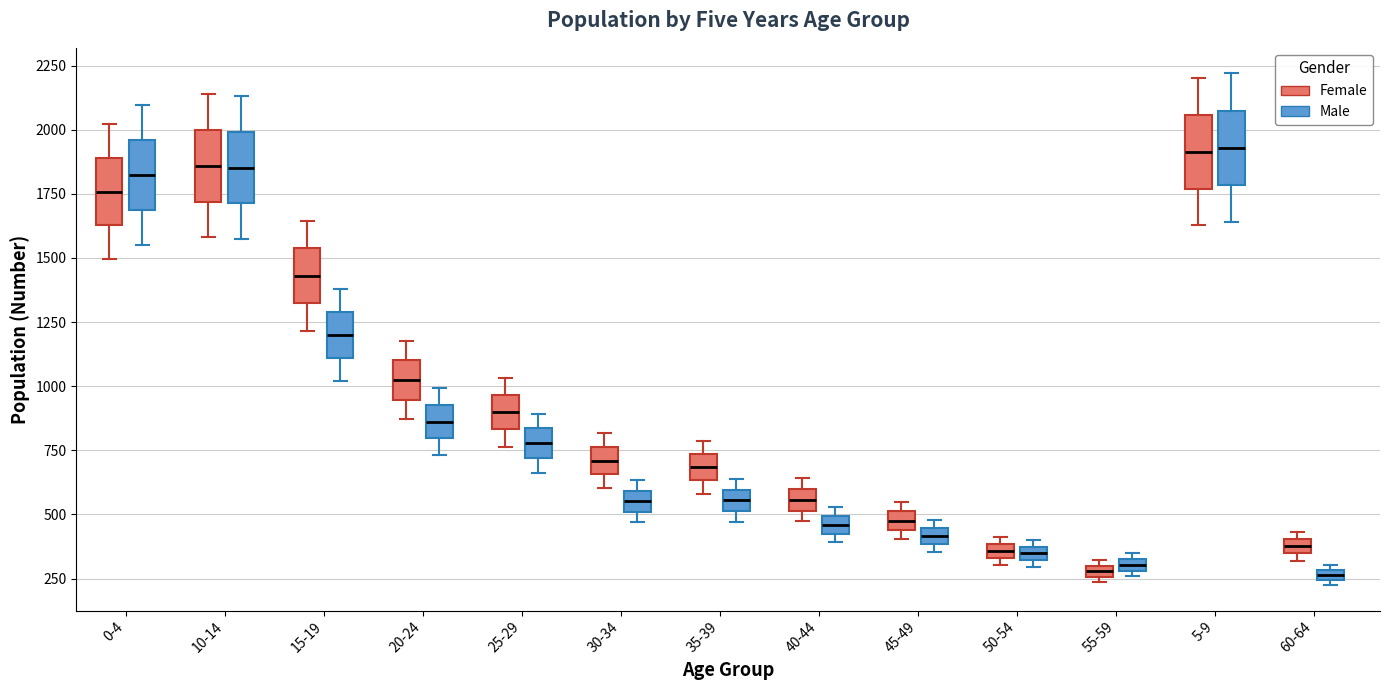

Where is the lower edge of the box for 25-29 (Male) on the y-axis? The values are not printed on the chart, so give them approximately, as read against the axis.

700